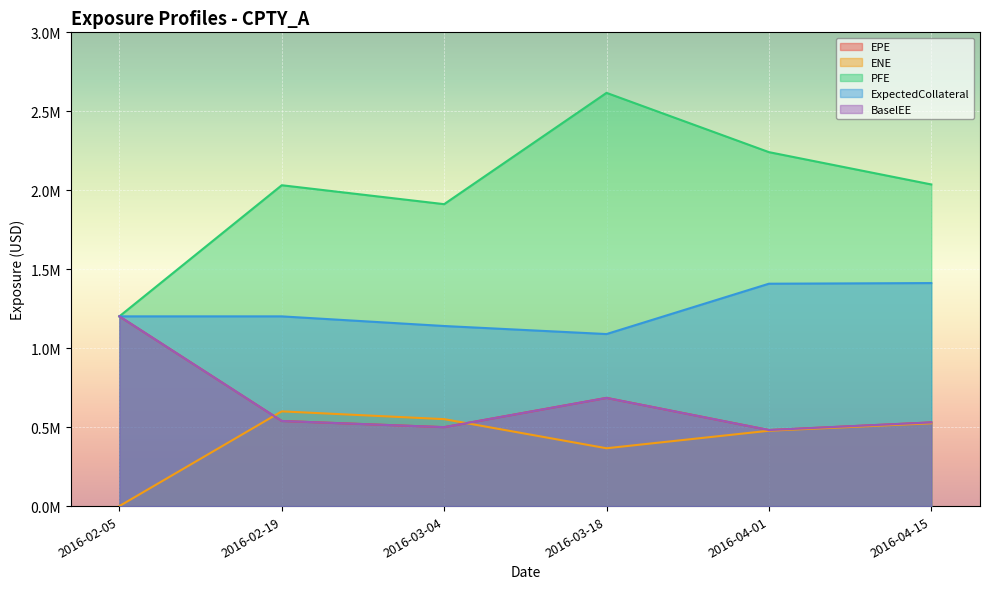

At which category is the sum across all series the highest?

2016-03-18